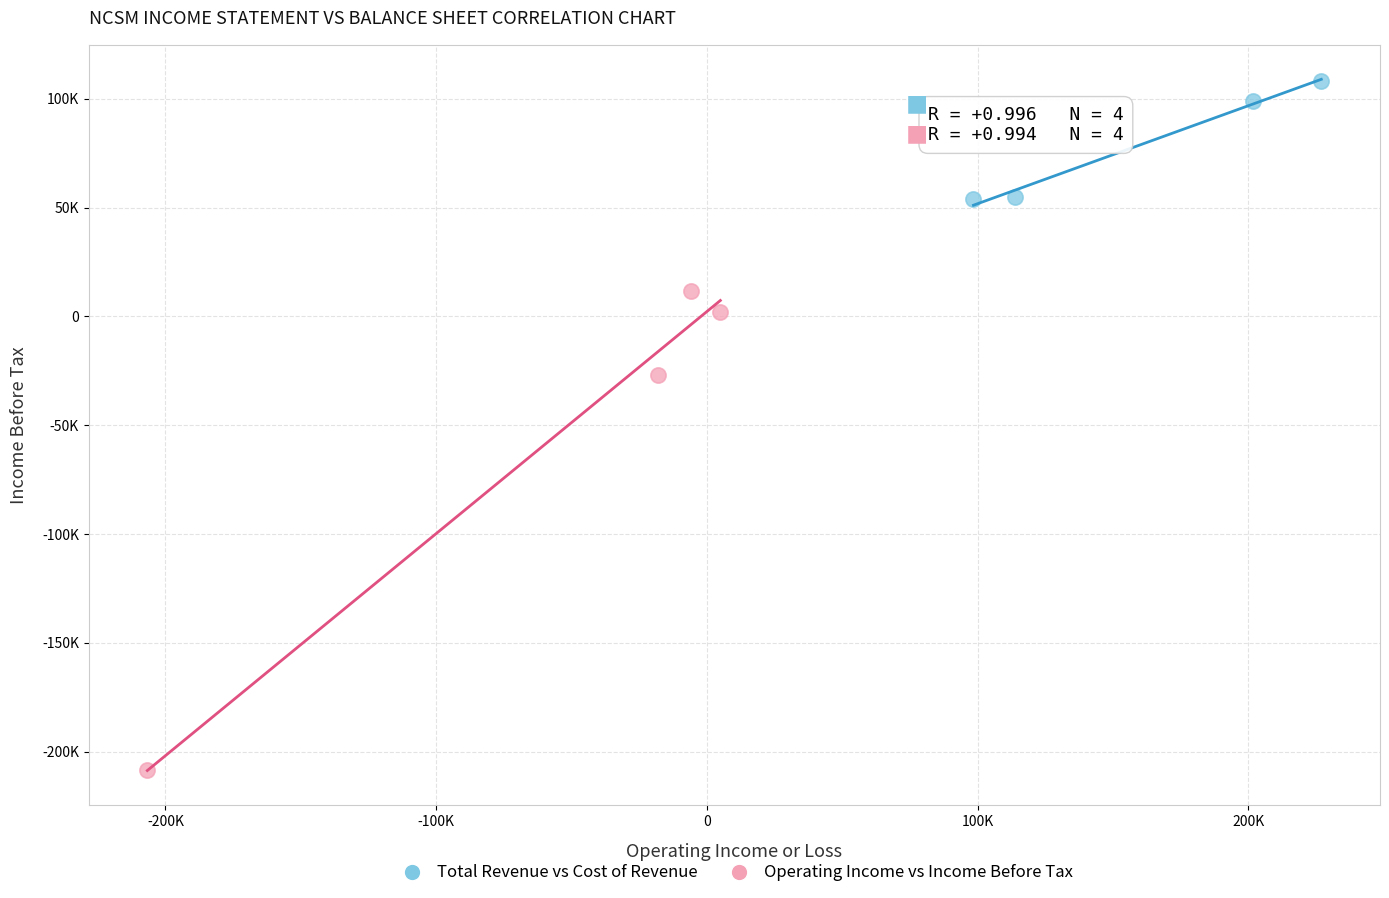

Which series has the largest Y range (max minus min)?

Operating Income vs Income Before Tax